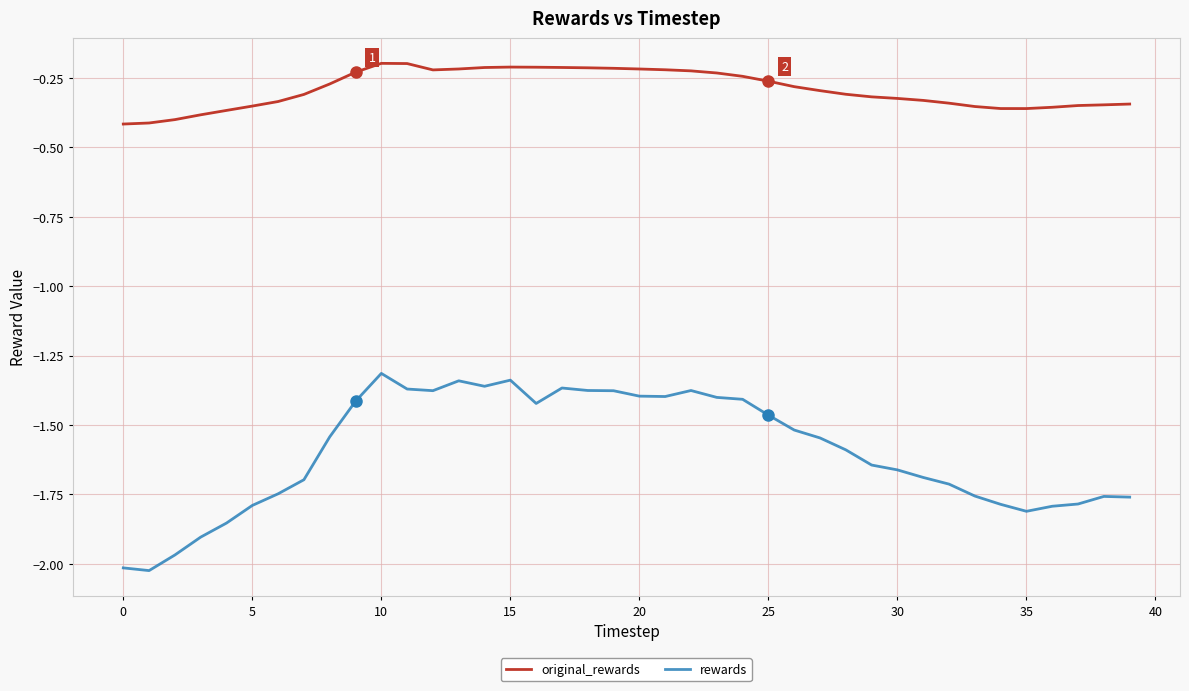

Which series has the largest range (max minus min)?

rewards